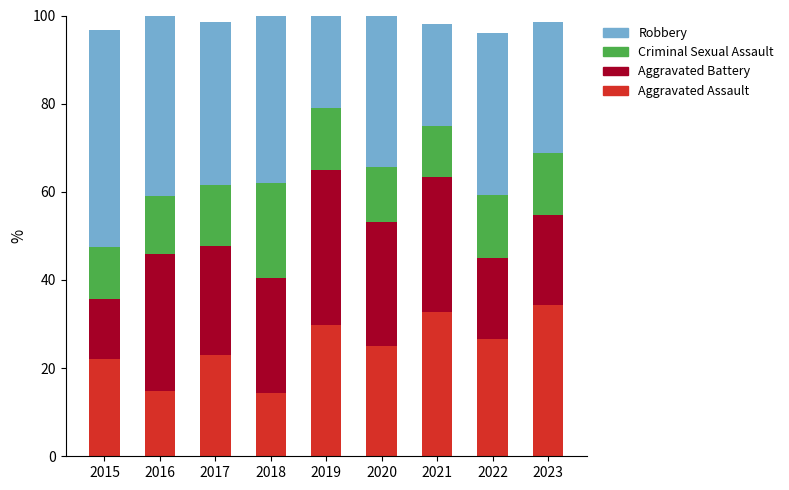

At which label does Aggravated Assault first exceed 25?

2019